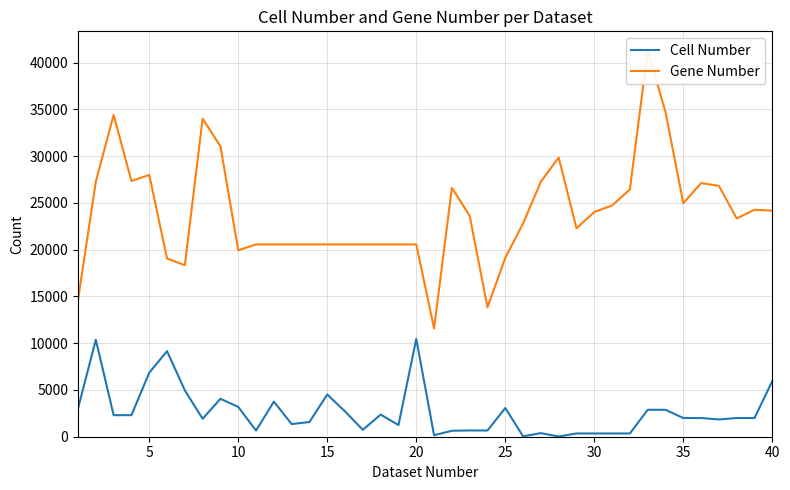

What is the minimum value shown in the chart?

24